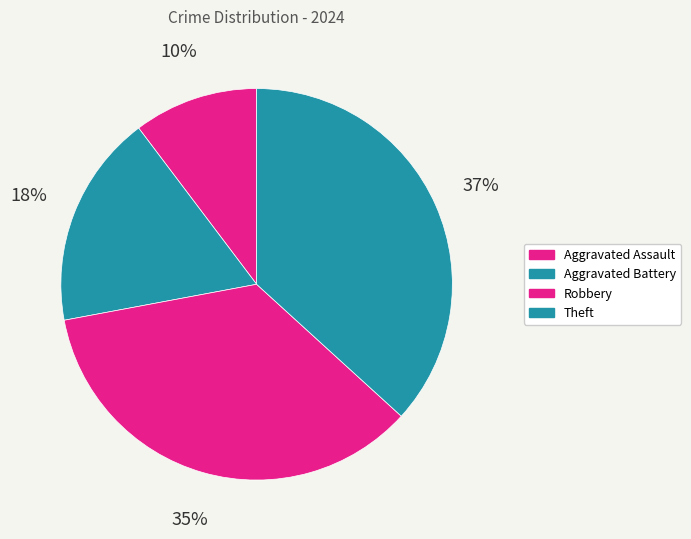

Which has a higher value, Theft or Aggravated Assault?

Theft